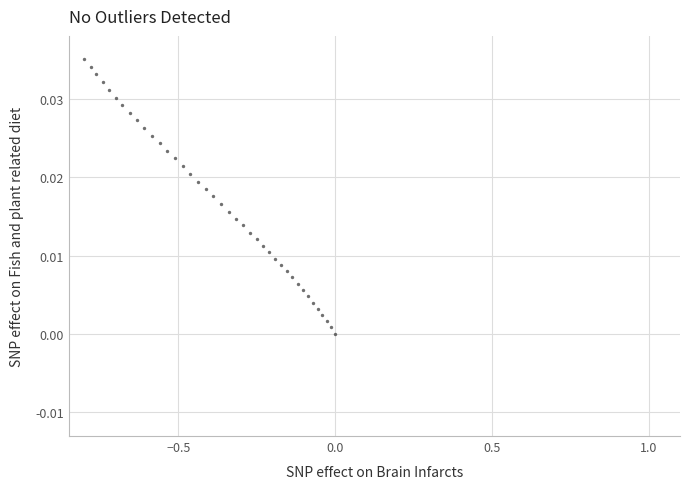

What is the range of X values (max minus min)?

0.8